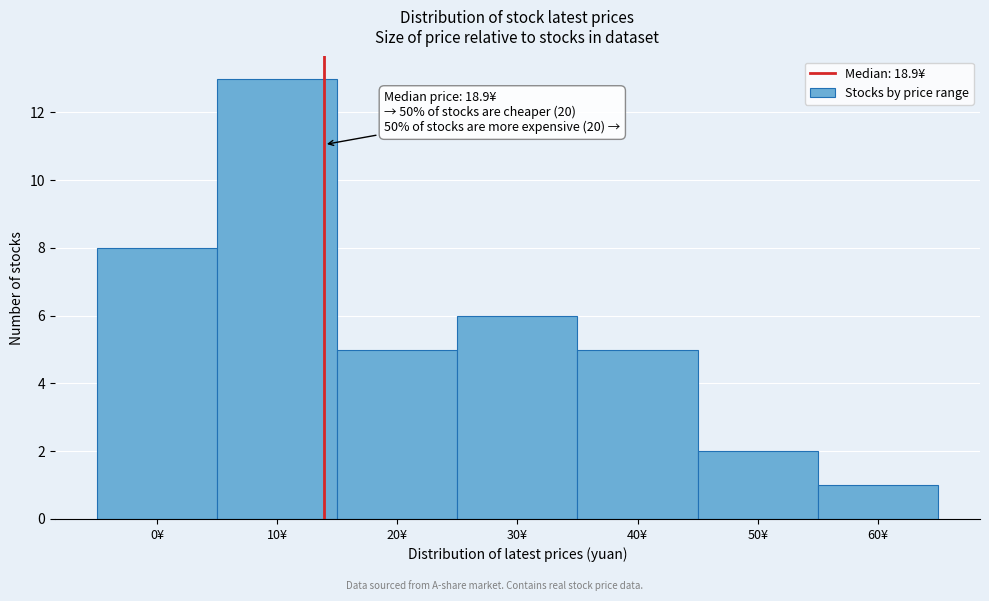

Reading left to right, what are all the values shown in this chart?

0¥=8	10¥=13	20¥=5	30¥=6	40¥=5	50¥=2	60¥=1